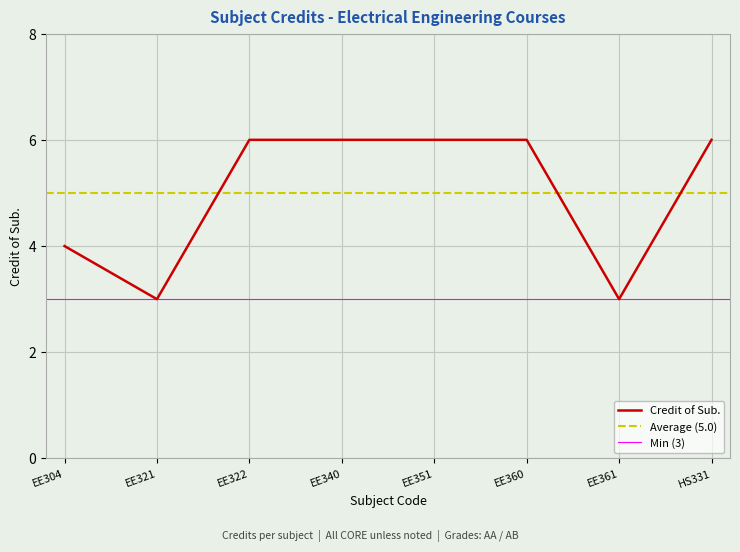

At which label is the value closest to 4?

EE304